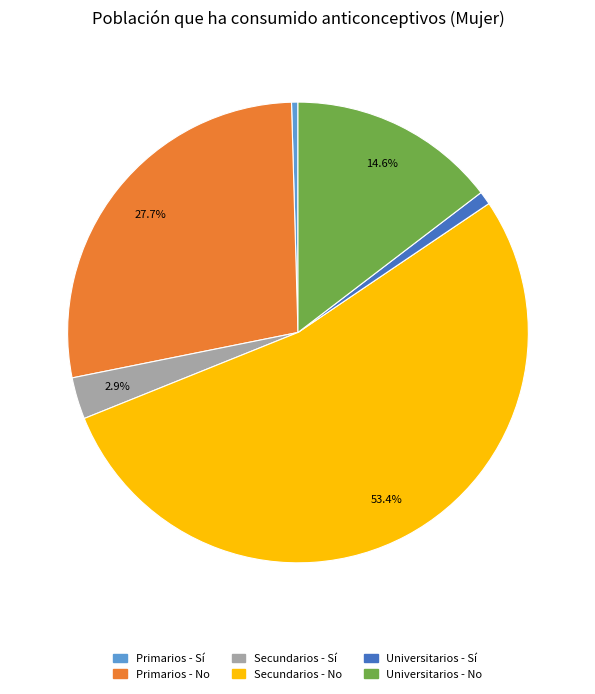

To the nearest percent, what is the average slice percentage?

17%